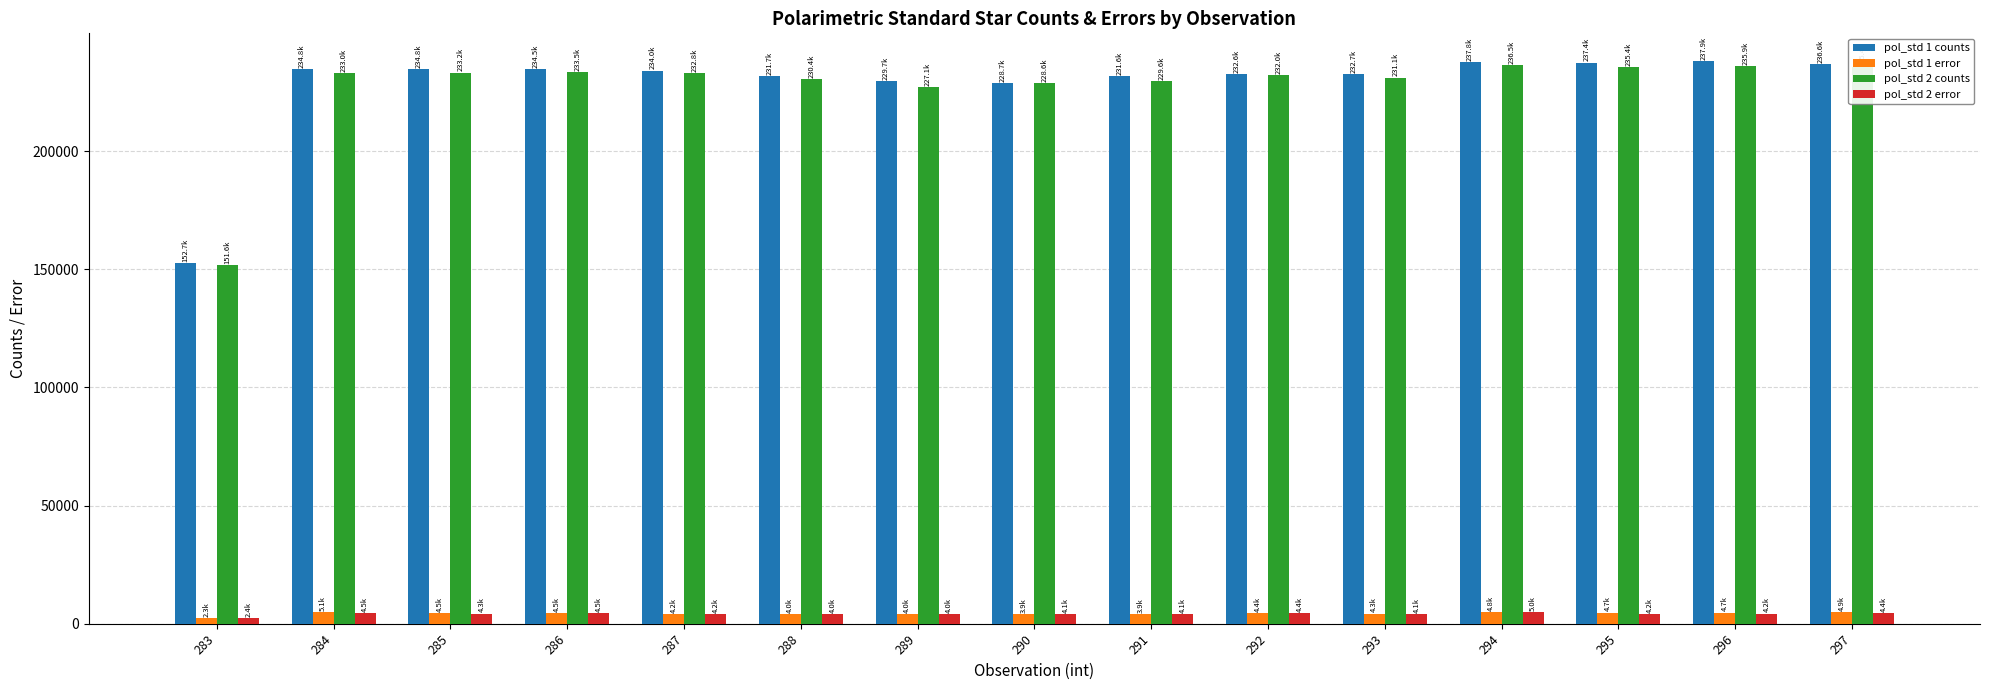

The value of pol_std 2 counts at 288 is 230429.4. True or false?

True